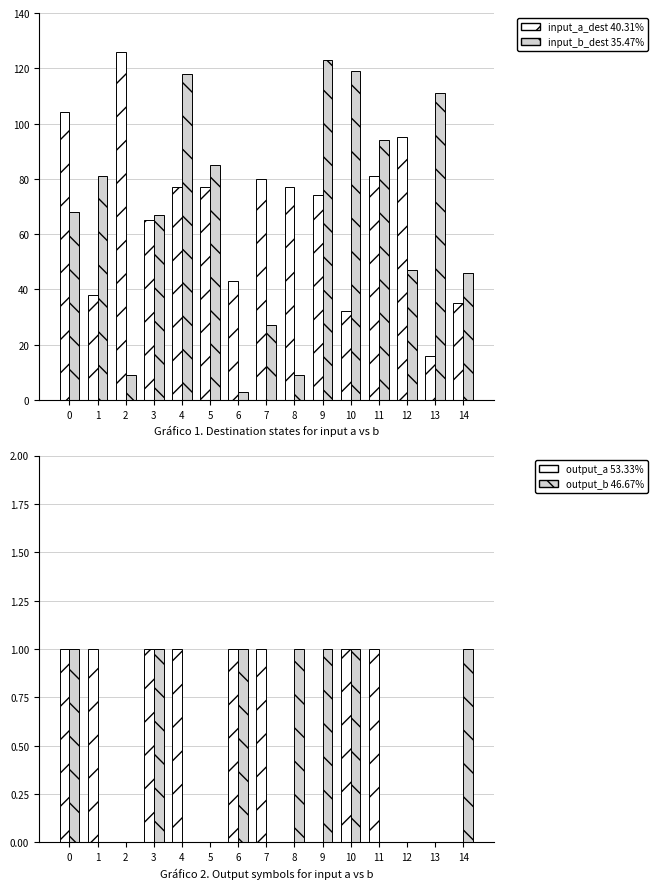

Reading left to right, list all the values displayed in this chart.

input_a_dest: 104	38	126	65	77	77	43	80	77	74	32	81	95	16	35
input_b_dest: 68	81	9	67	118	85	3	27	9	123	119	94	47	111	46
output_a: 1	1	0	1	1	0	1	1	0	0	1	1	0	0	0
output_b: 1	0	0	1	0	0	1	0	1	1	1	0	0	0	1